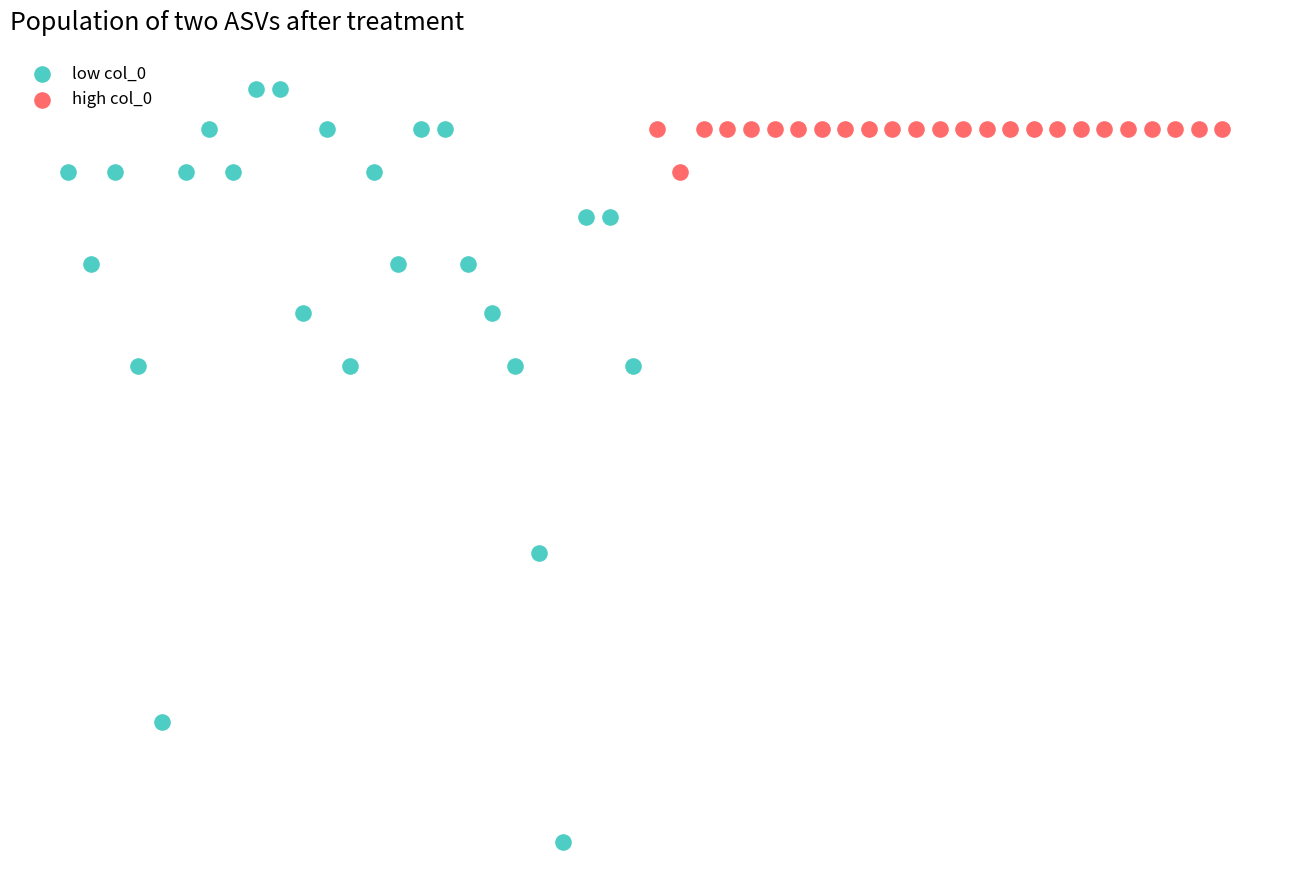

Which series has the largest Y range (max minus min)?

low col_0